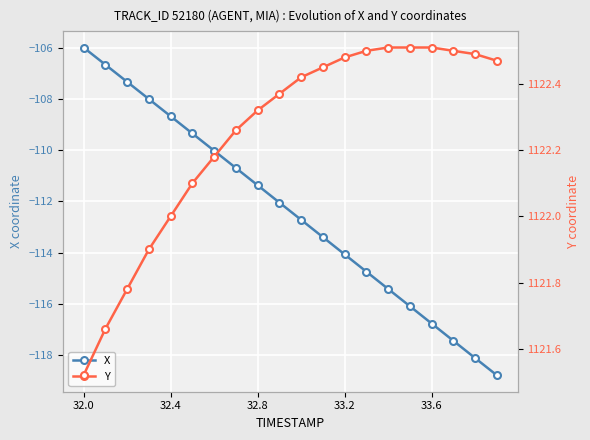

How many data points in X are less than -112?

11